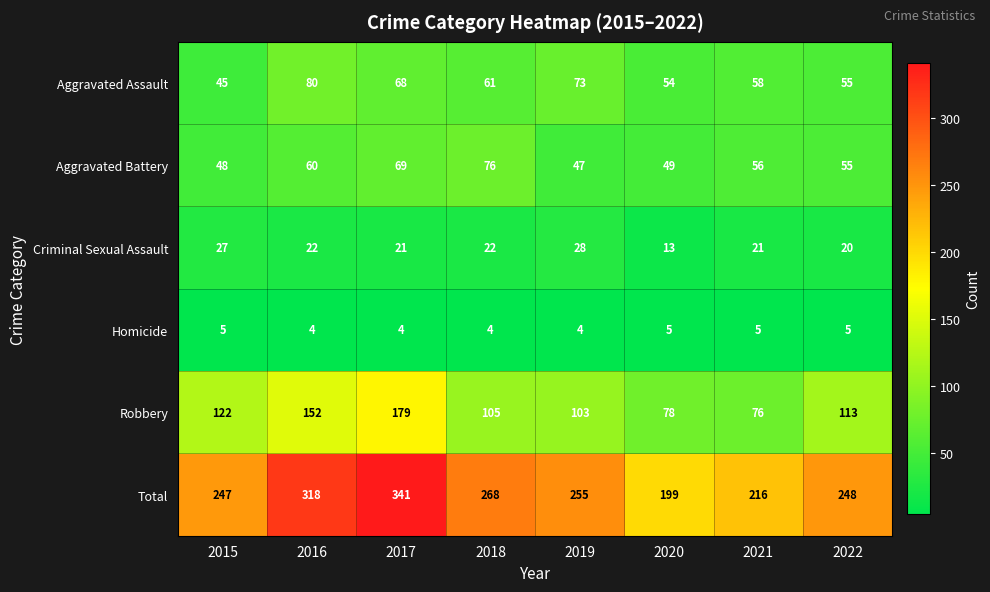

List the series in order of their peak value, highest first.

Total, Robbery, Aggravated Assault, Aggravated Battery, Criminal Sexual Assault, Homicide